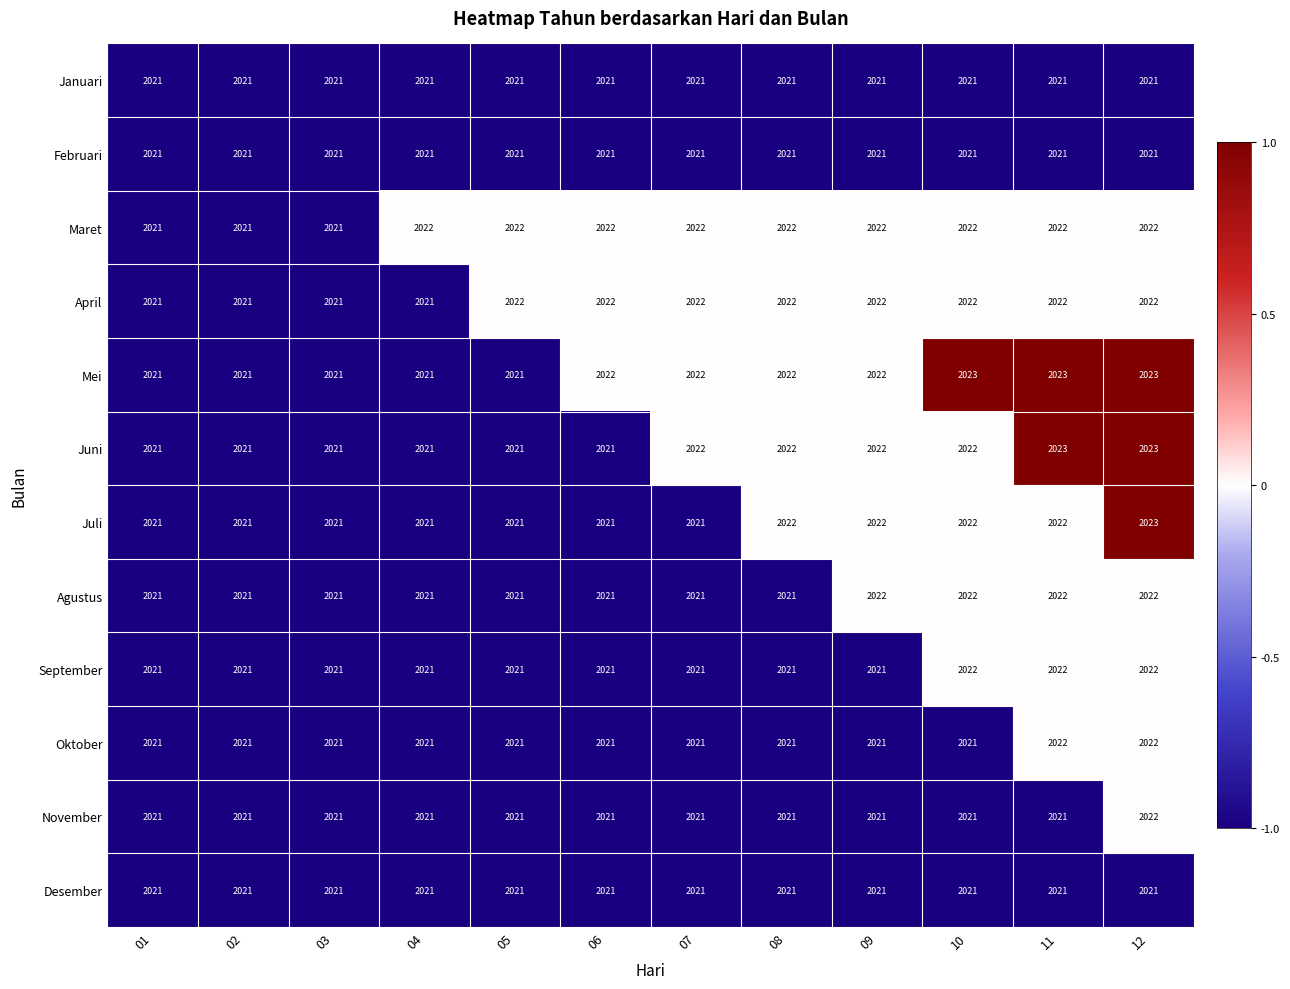

What is the maximum value shown in the chart?

2023